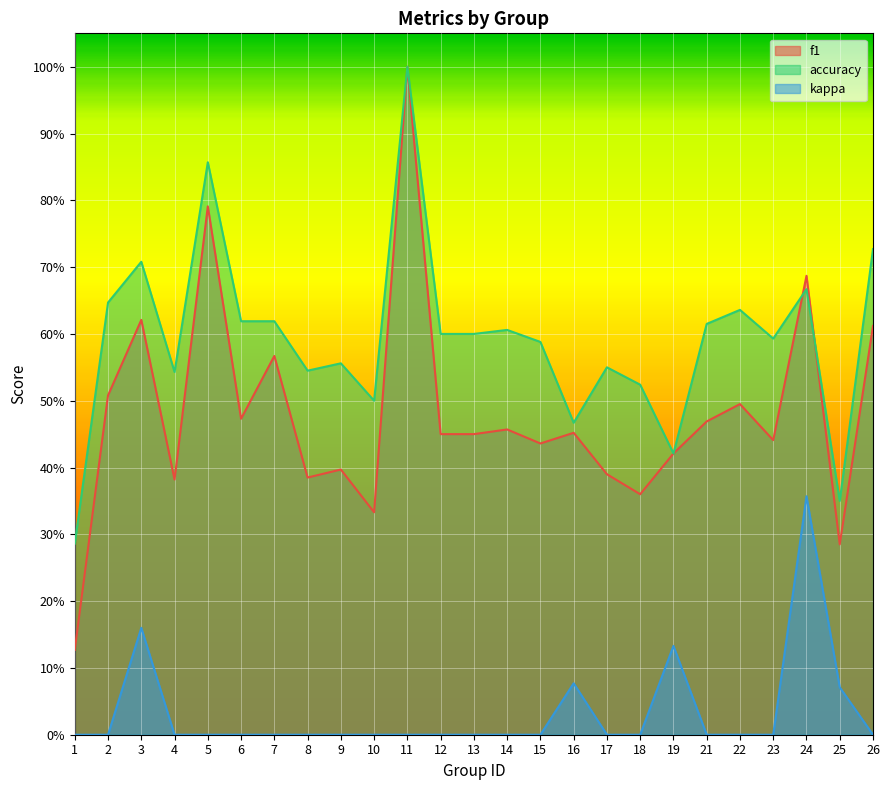

At which category does accuracy reach its first local valley?

4